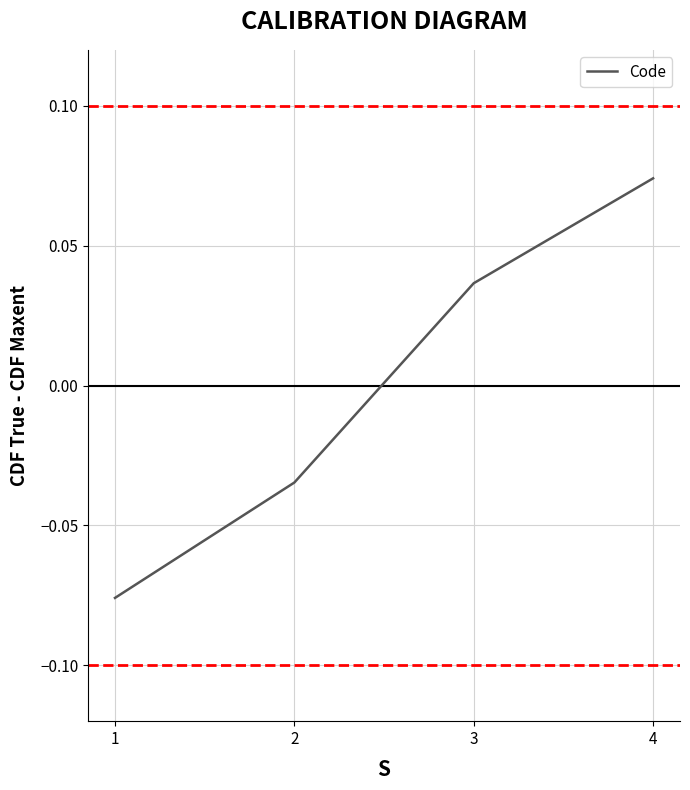

How many values are below 0?

2